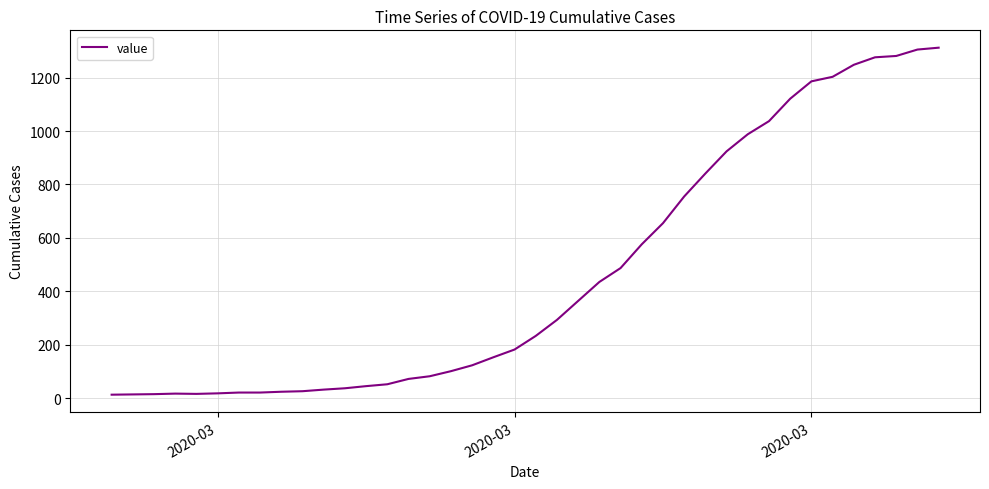

What is the difference between the maximum and minimum values?

1299